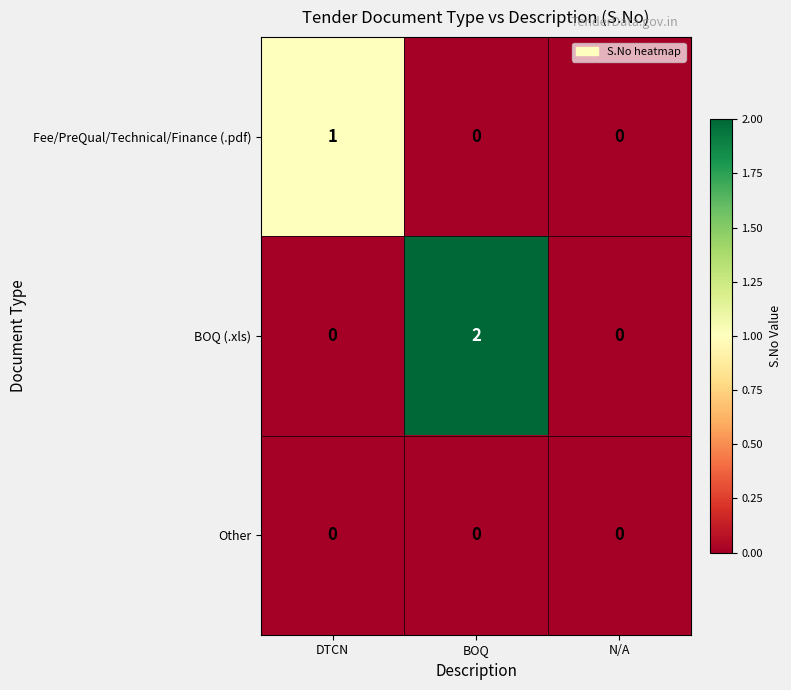

How many series are shown in this chart?

3